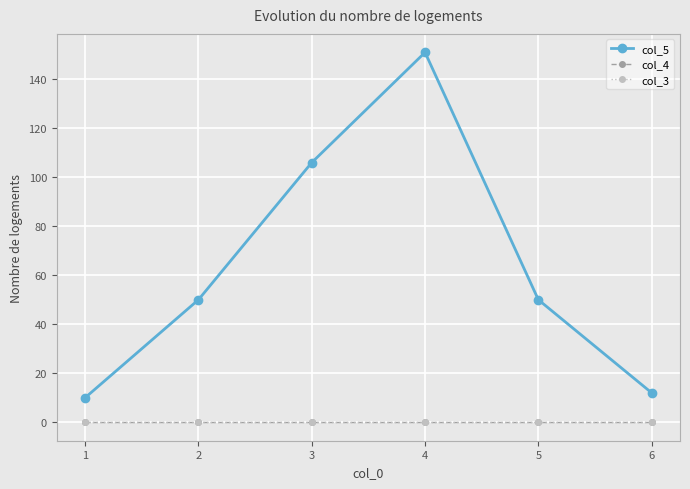

Does the chart have visible grid lines?

Yes